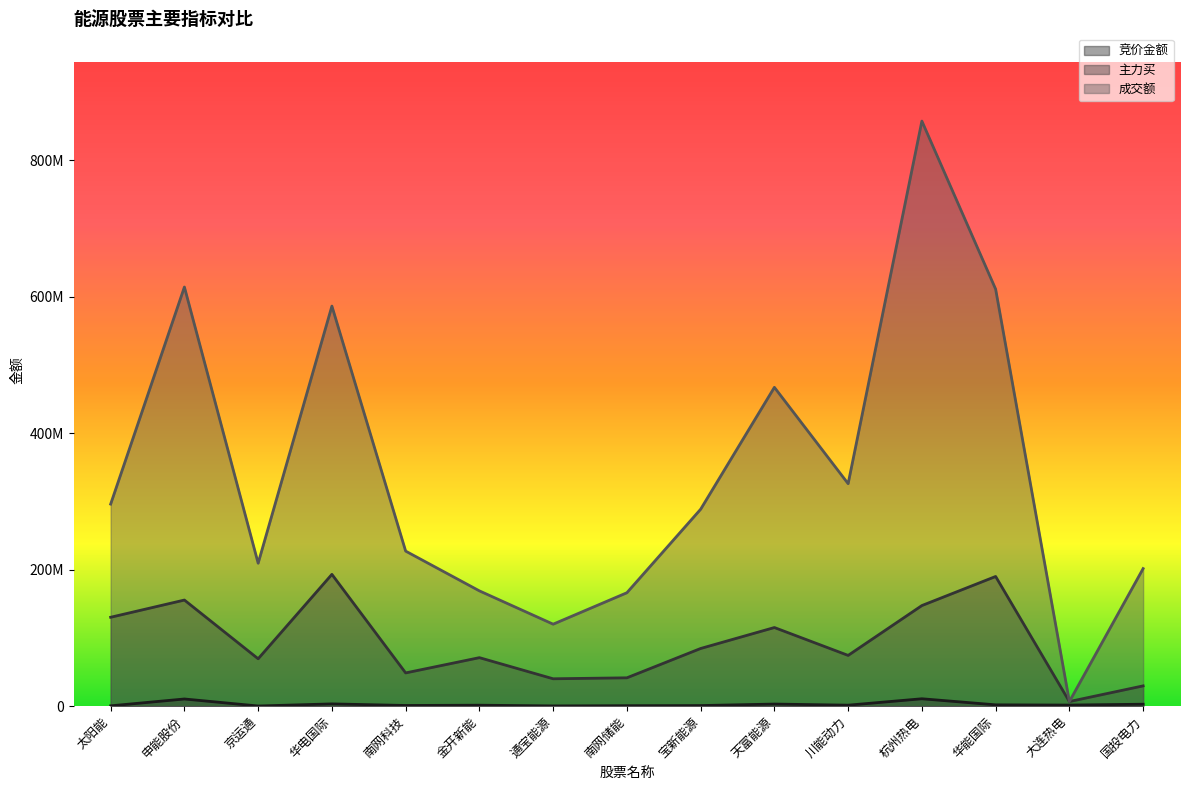

Is the value of 竞价金额 at 金开新能 greater than the value of 成交额 at 川能动力?

No